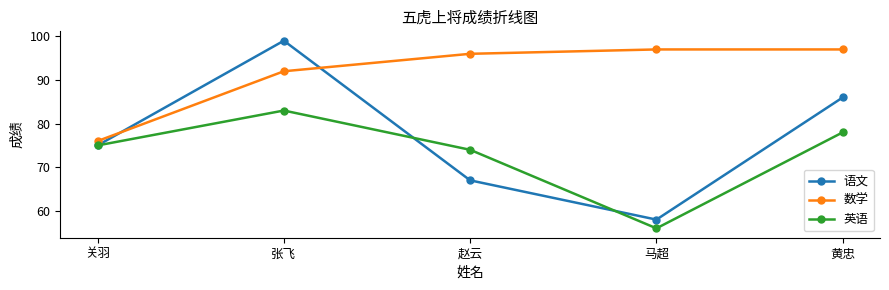

What is the sum of all 语文 values?

385